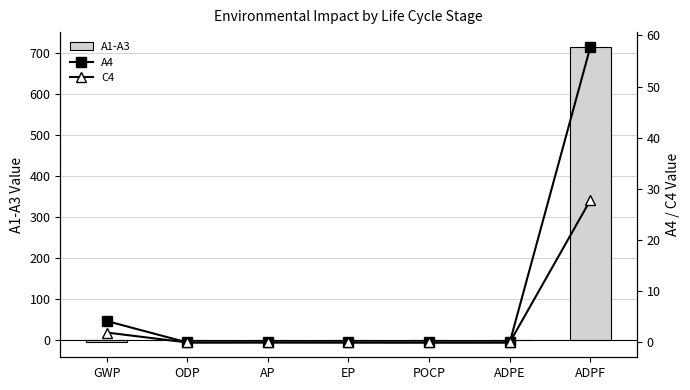

Which series has the widest spread of values?

A1-A3